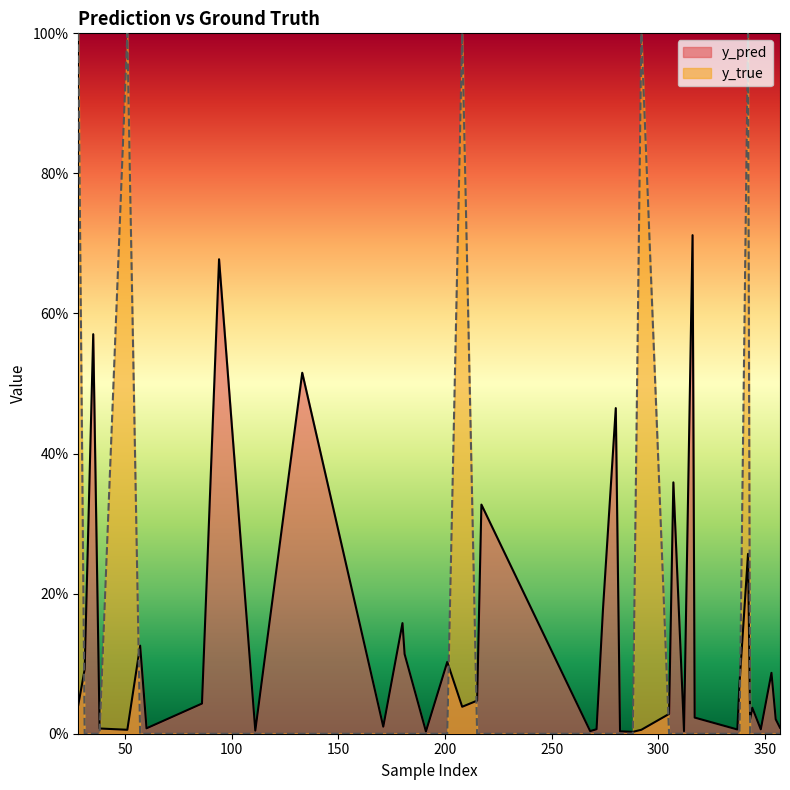

What is the difference between the maximum and minimum values in the y_true series?

1.0